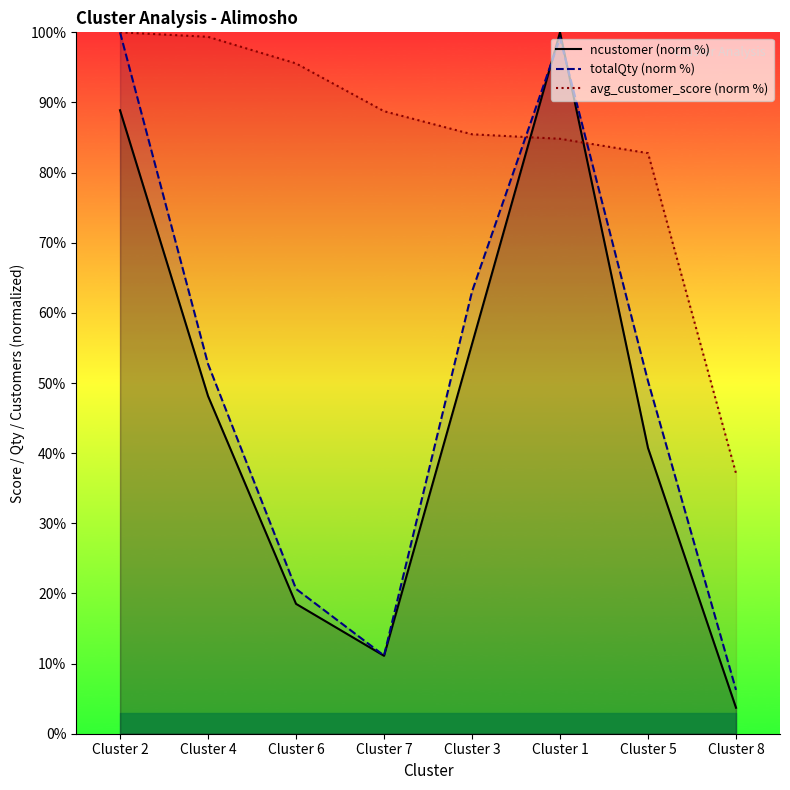

Does the chart have visible grid lines?

No